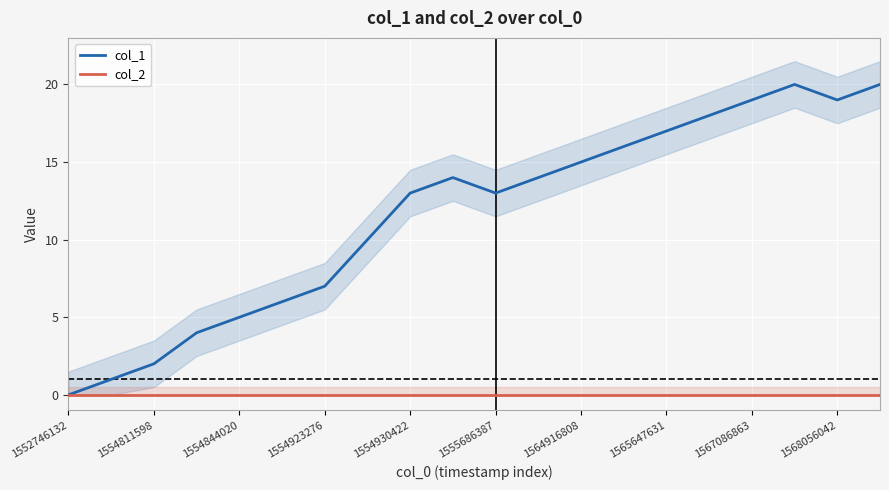

In col_1, how many points are lower than both neighbors (excluding endpoints)?

2